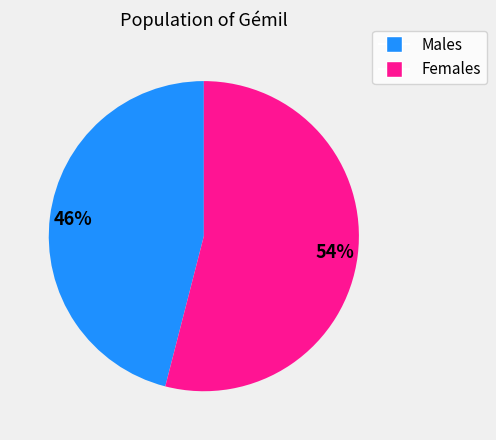

Does any single category account for the majority?

Yes